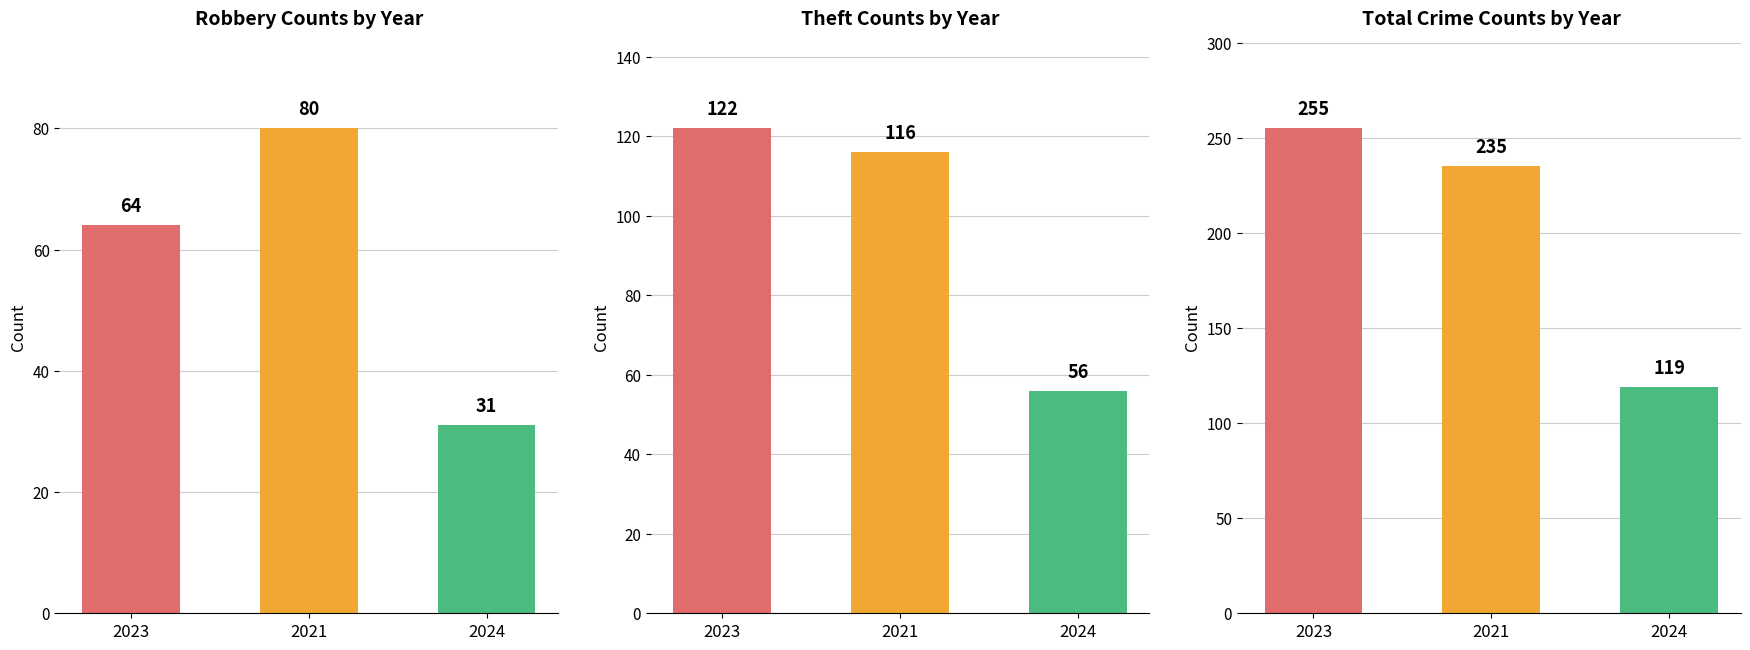

What is the greatest value displayed?

255